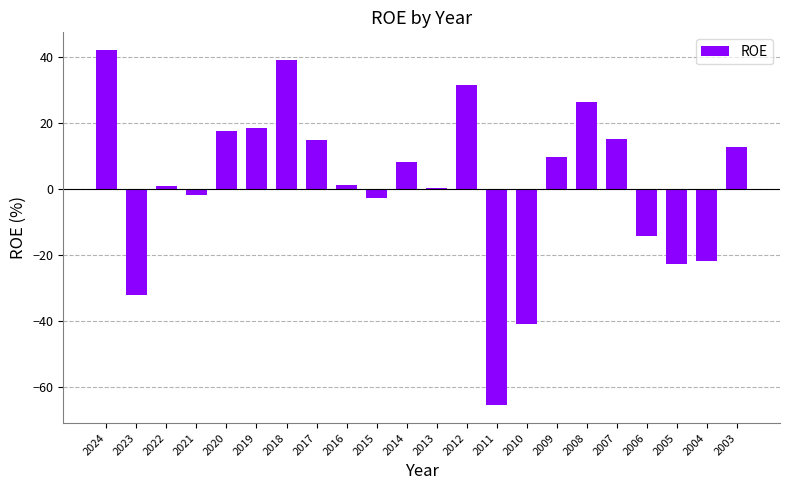

How many data points does each series have?

22